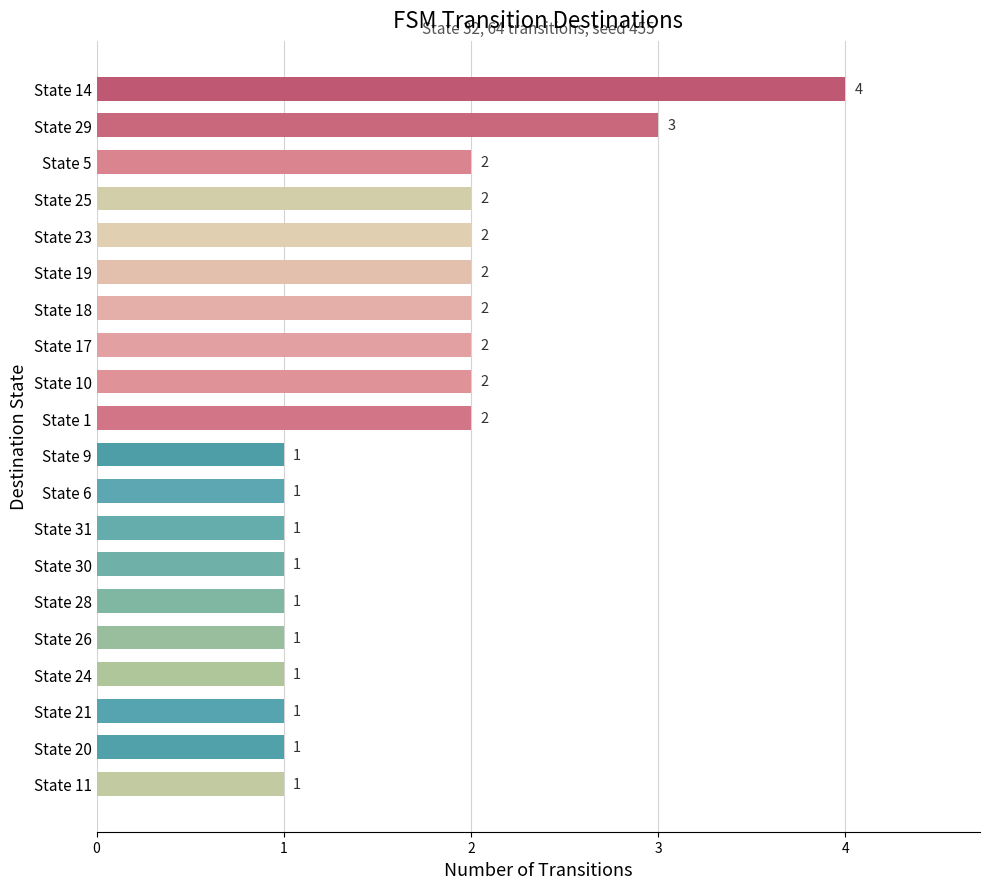

How many values are between 1 and 2?

18